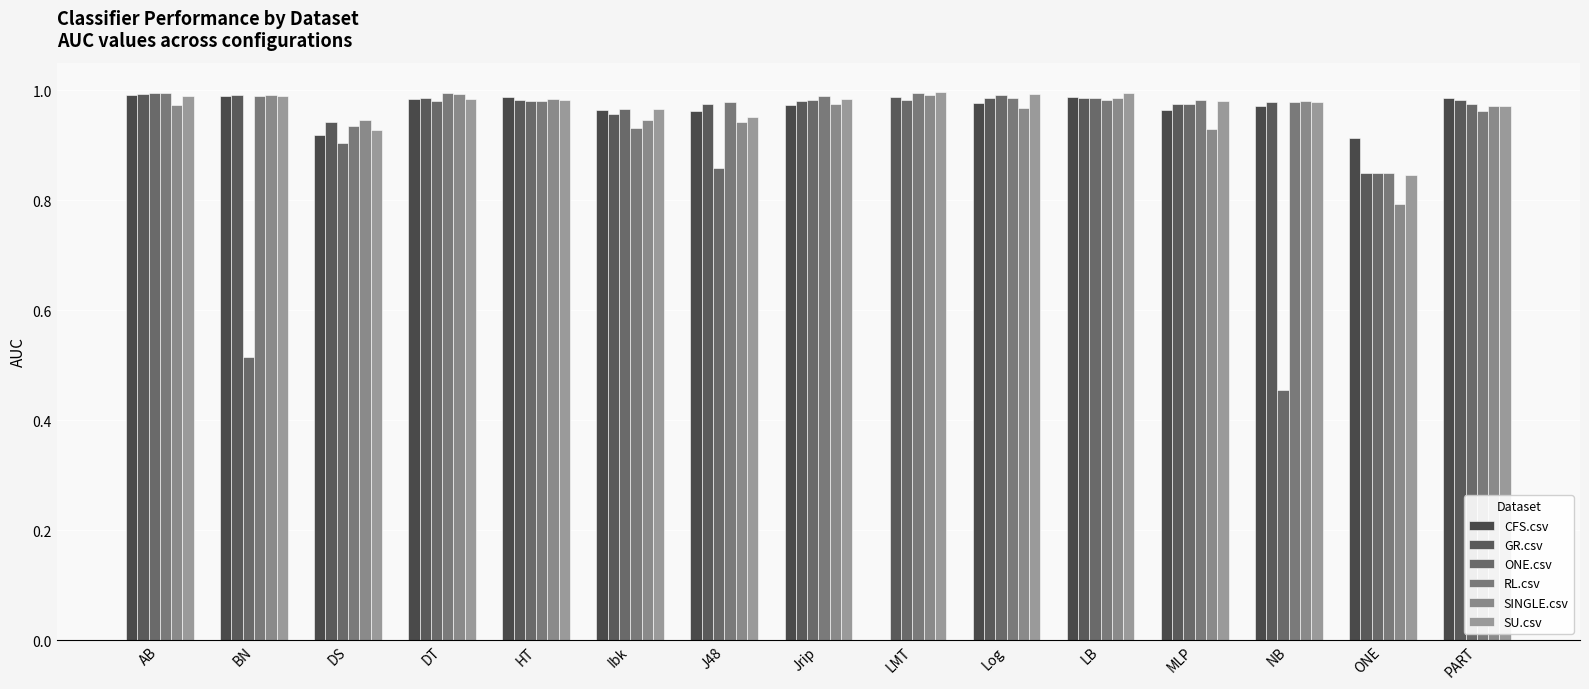

Which series has the largest total across all categories?

GR.csv